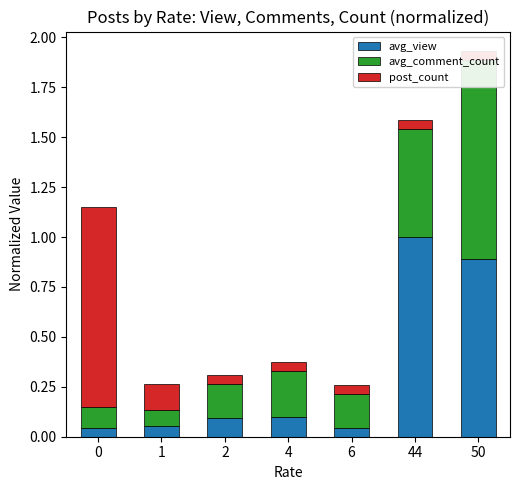

Which label corresponds to the largest value in the chart?

44